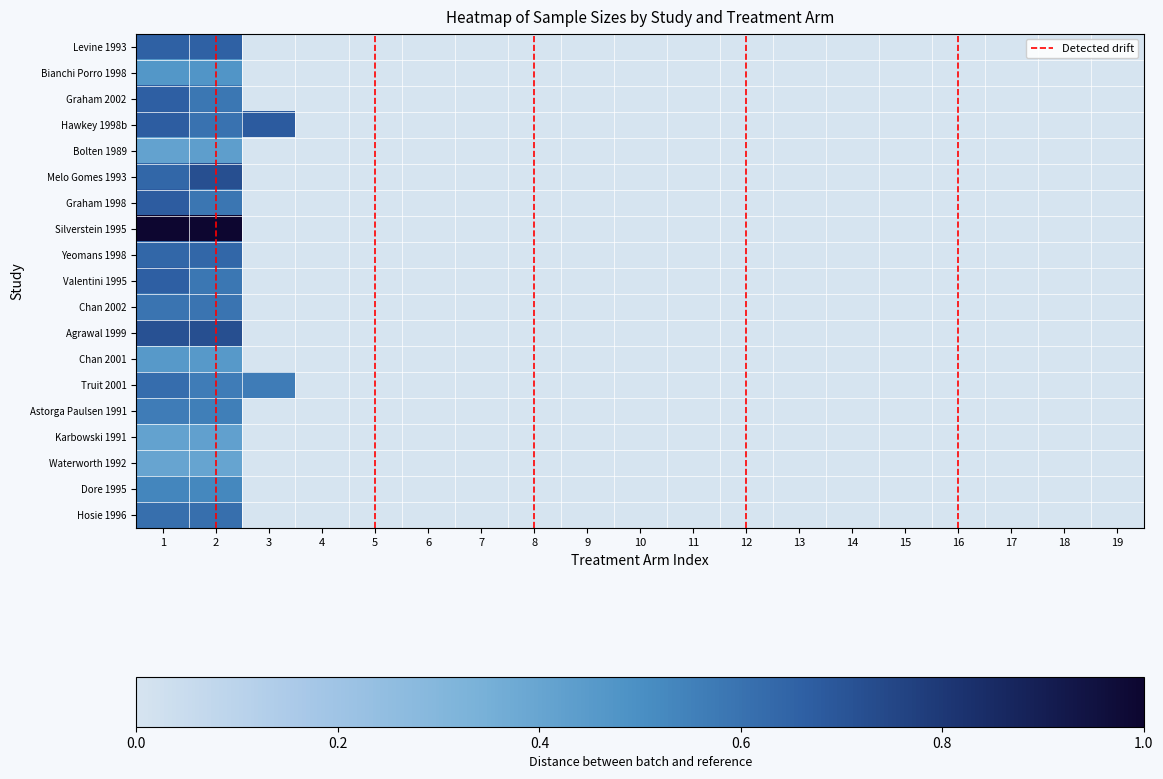

What is the difference between the maximum and minimum values in the Yeomans 1998 series?

0.6